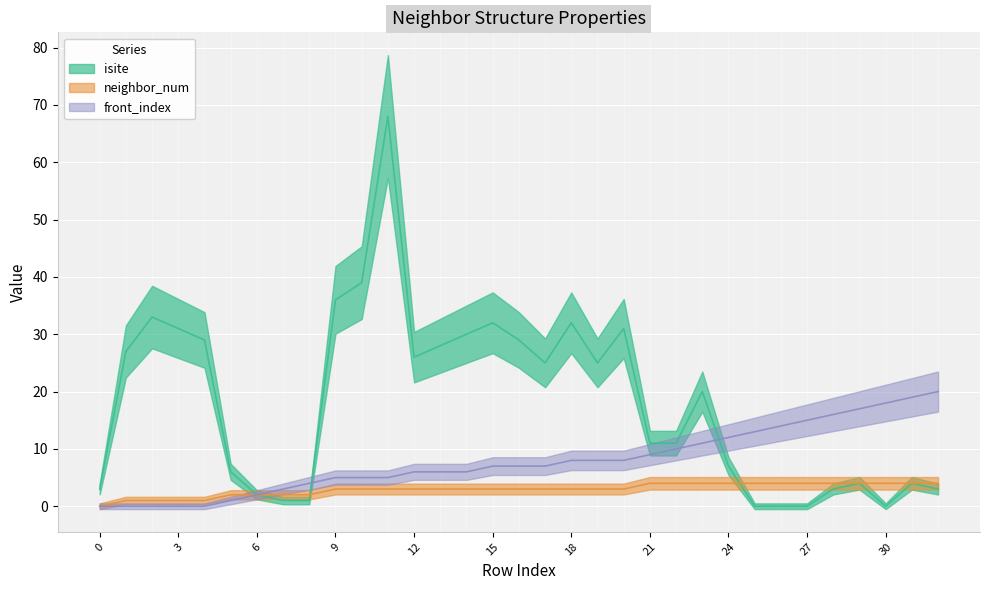

Which series has the largest total across all categories?

isite